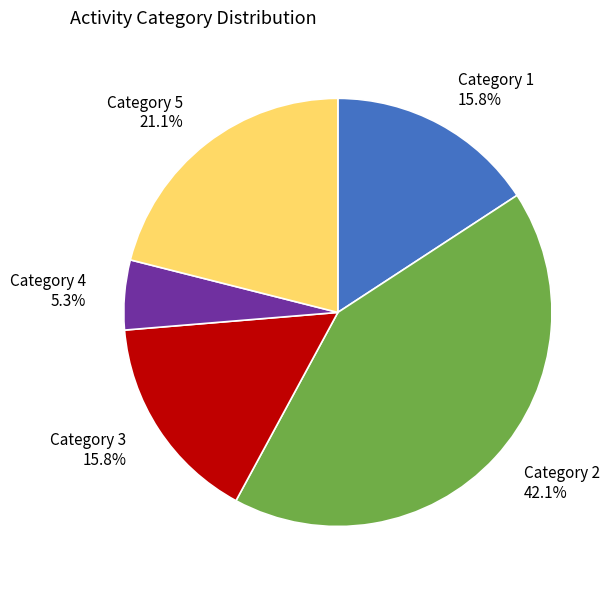

How many segments does this pie chart have?

5